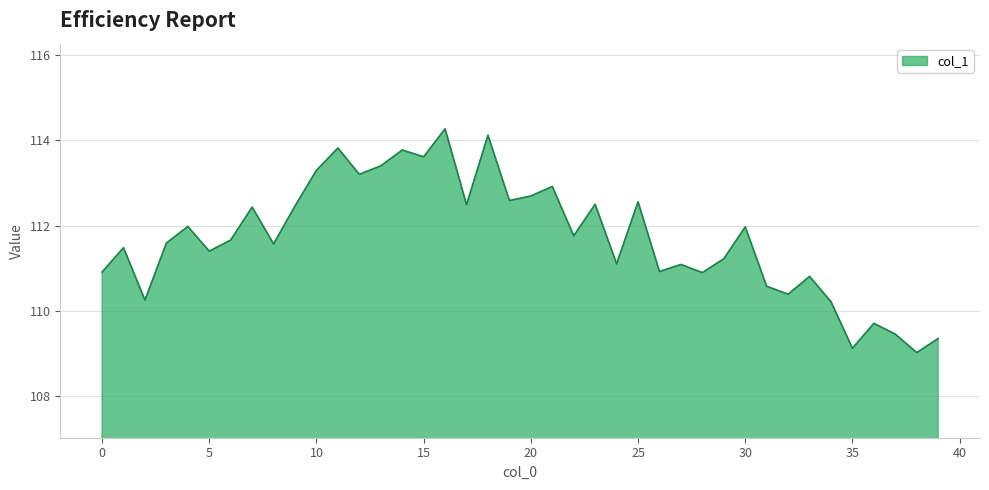

What is the minimum value shown in the chart?

109.0